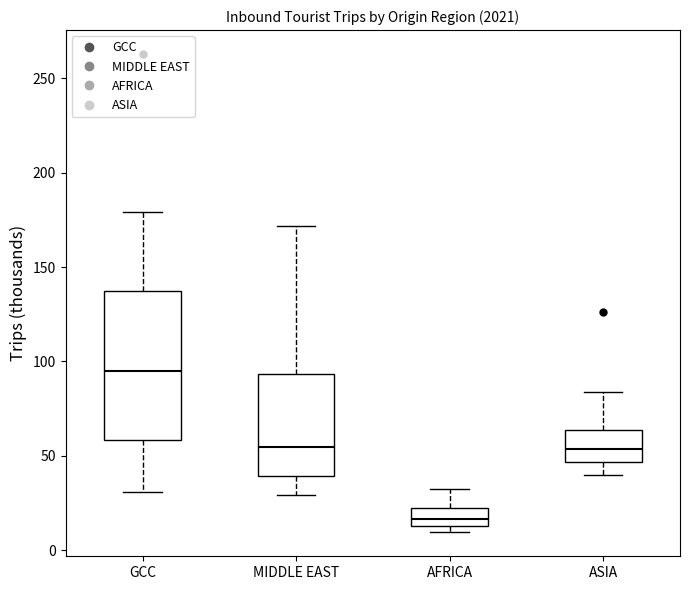

Comparing the boxes themselves (not the whiskers), which one is the tallest?

GCC